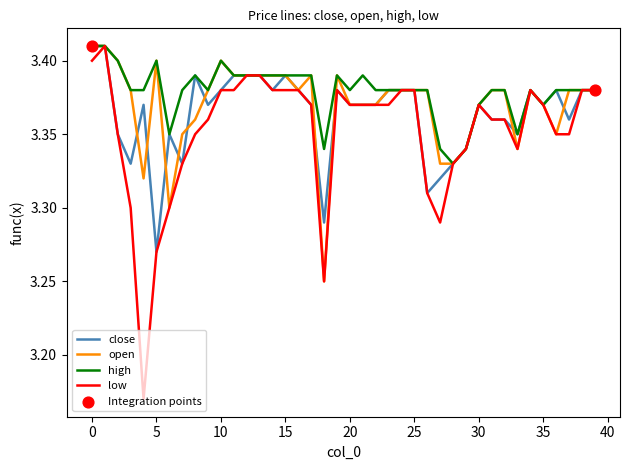

Which series has the largest range (max minus min)?

low